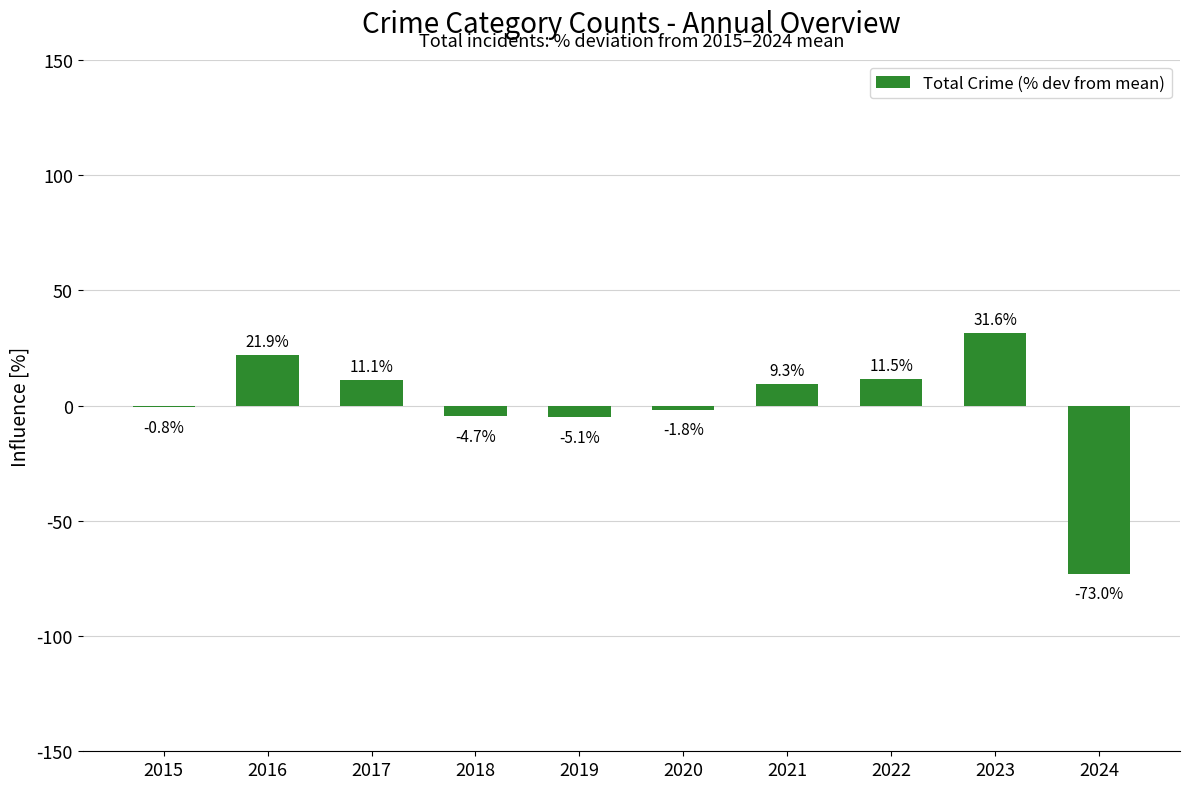

Reading left to right, transcribe all the data shown in this chart.

2015=-0.8	2016=21.9	2017=11.1	2018=-4.7	2019=-5.1	2020=-1.8	2021=9.3	2022=11.5	2023=31.6	2024=-73.0